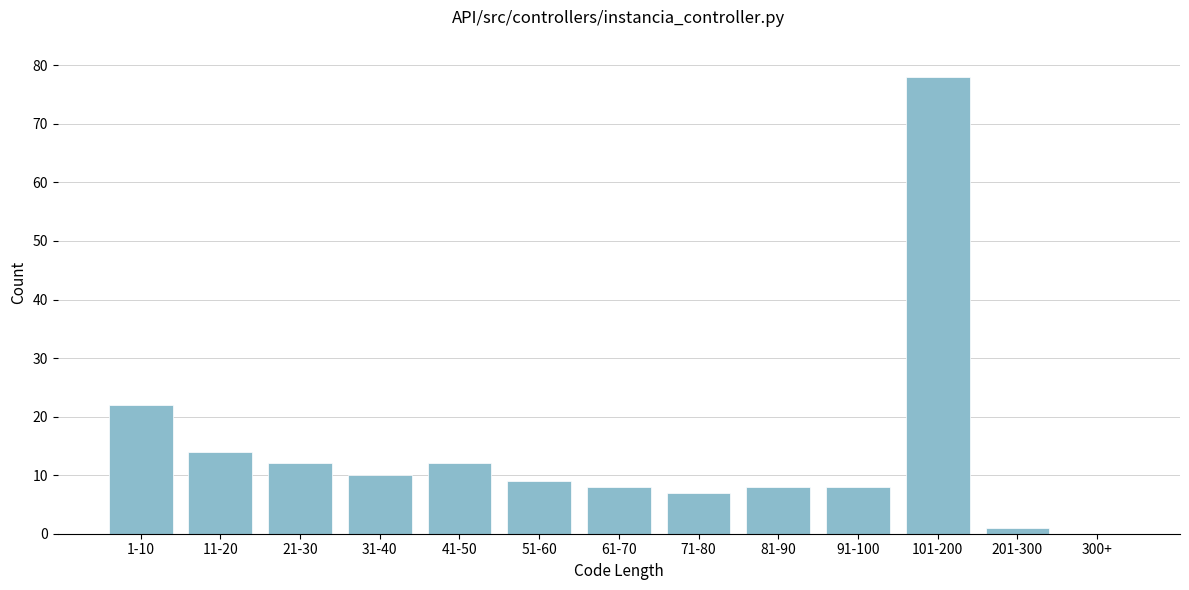

Reading left to right, list all the values displayed in this chart.

1-10=22	11-20=14	21-30=12	31-40=10	41-50=12	51-60=9	61-70=8	71-80=7	81-90=8	91-100=8	101-200=78	201-300=1	300+=0